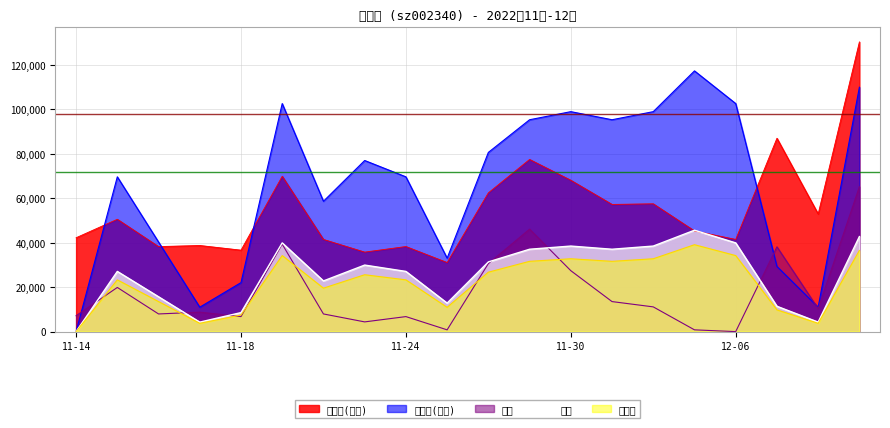

What is the value of the 量比 point at the 11th from the left?

30573.7